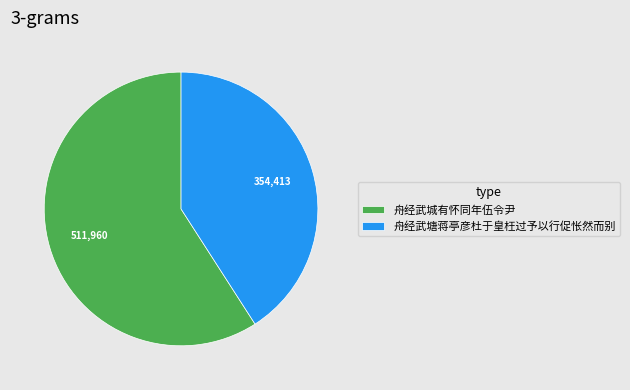

Which slice represents more than half of the pie?

舟经武城有怀同年伍令尹